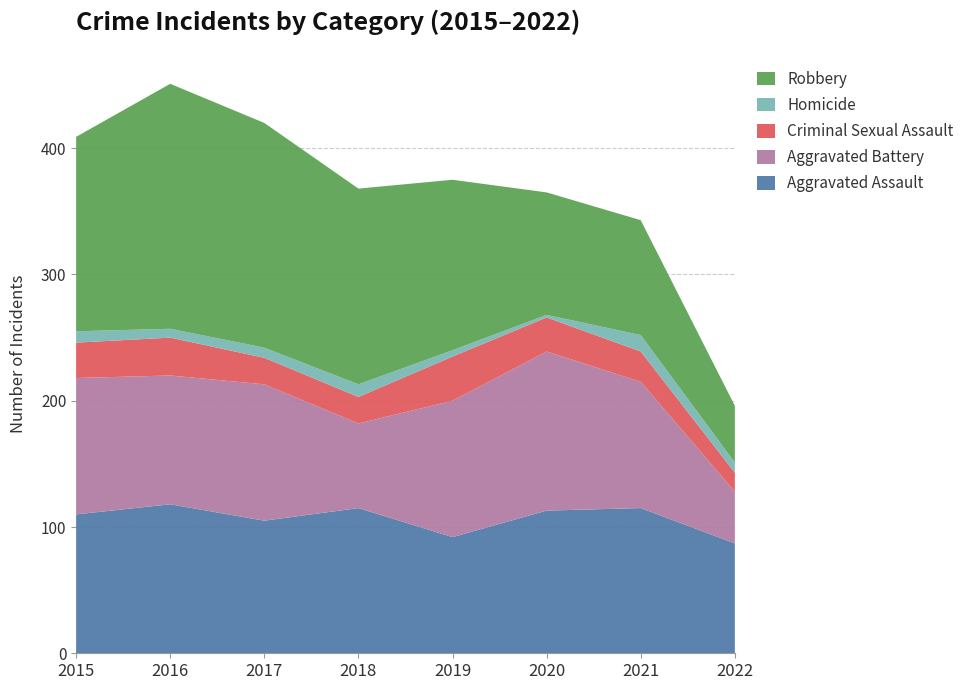

Reading left to right, list all the values displayed in this chart.

Aggravated Assault: 110	118	105	115	92	113	115	87
Aggravated Battery: 108	102	108	67	108	126	100	41
Criminal Sexual Assault: 28	30	21	21	35	27	24	15
Homicide: 9	7	8	10	5	2	13	8
Robbery: 154	194	178	155	135	97	91	45